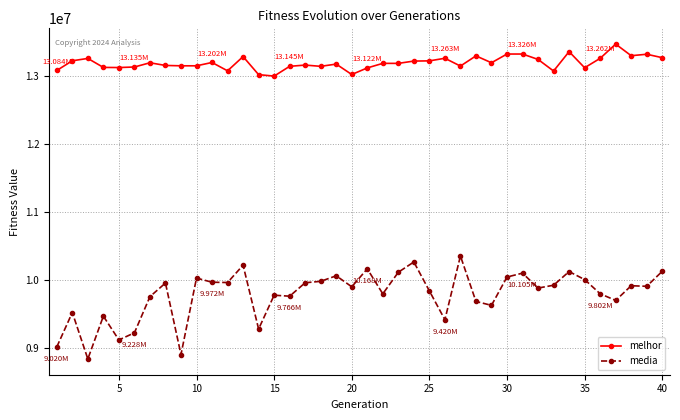

What is the difference between the second highest and minimum values in the melhor series?

359625.0